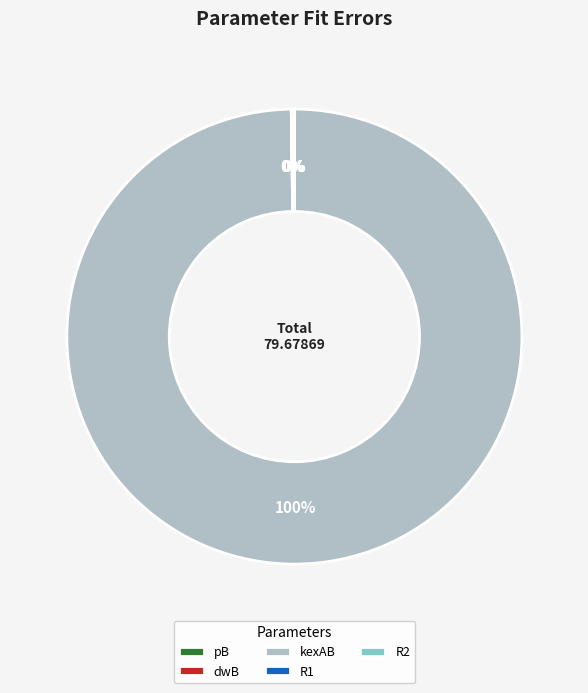

Does kexAB account for over 50% of the chart?

Yes